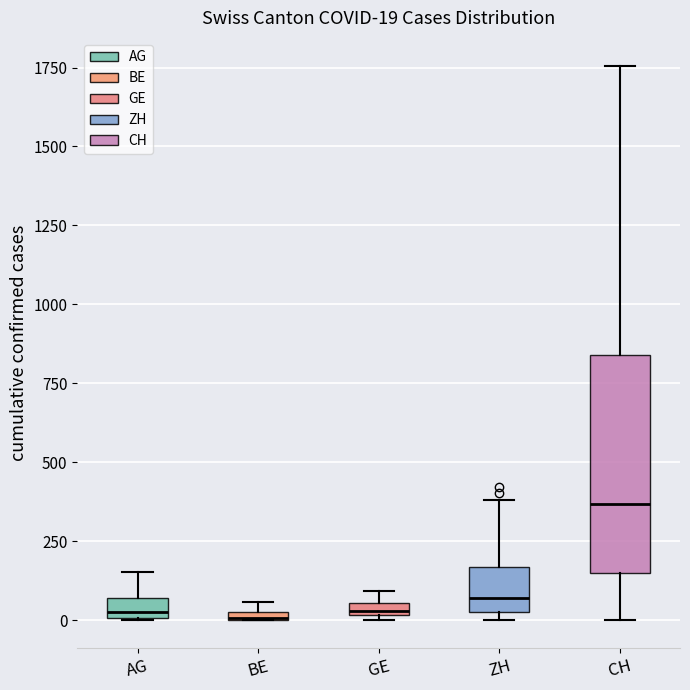

Which box has the highest median line?

CH